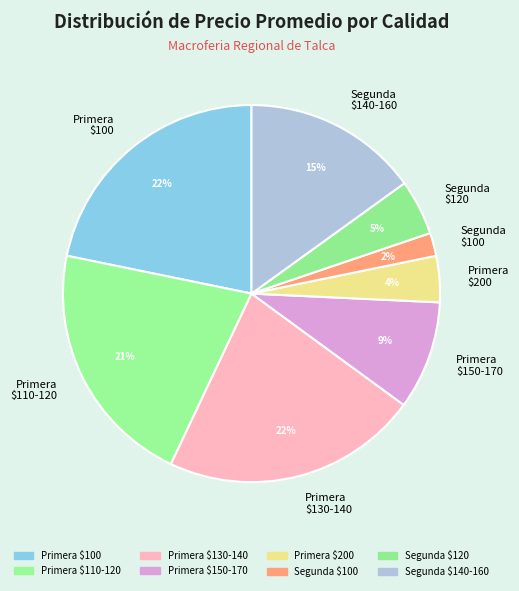

Which category has the smallest portion of the pie?

Segunda $100